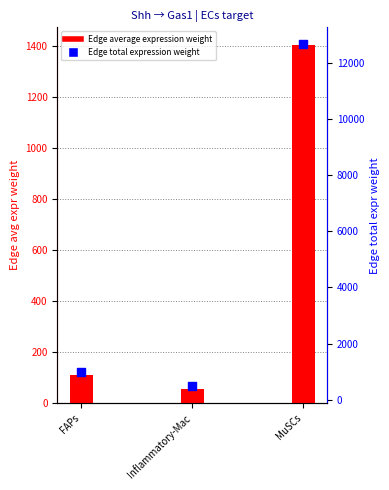

What is the total value across all series at FAPs?

1098.8